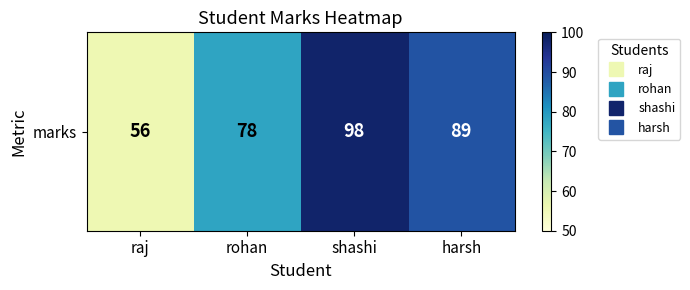

What is the sum of the values at harsh and raj?

145